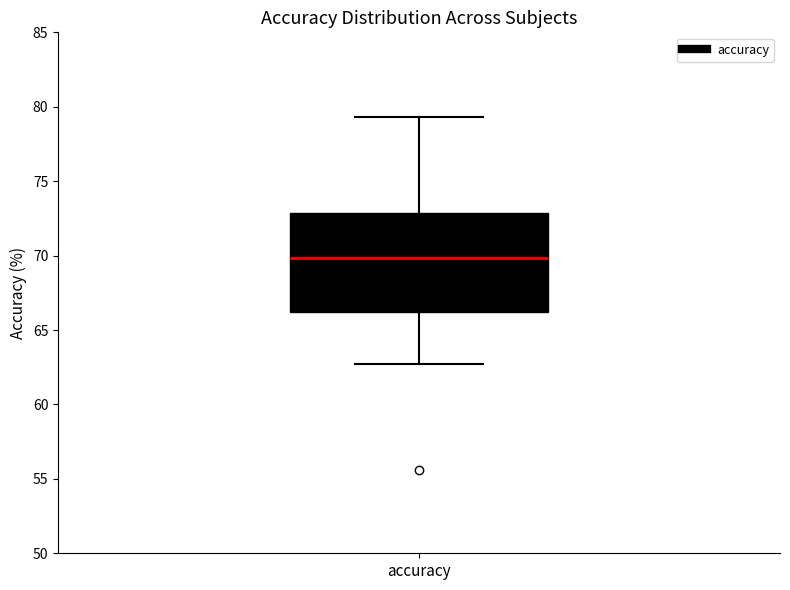

Where does the upper whisker of the box for accuracy end on the y-axis? The values are not printed on the chart, so give them approximately, as read against the axis.

79.5